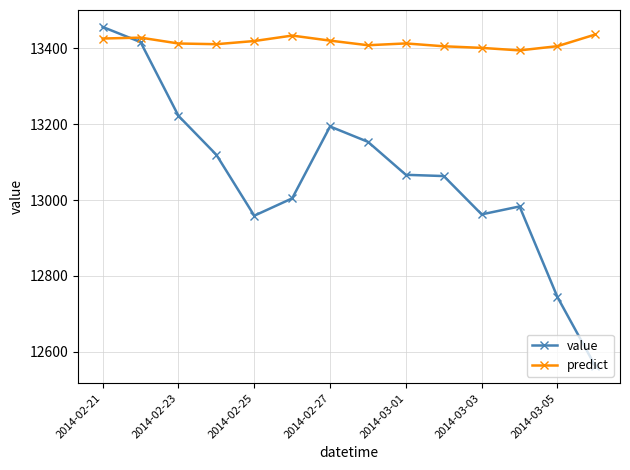

Which series ends up on top after the final intersection of predict and value?

predict